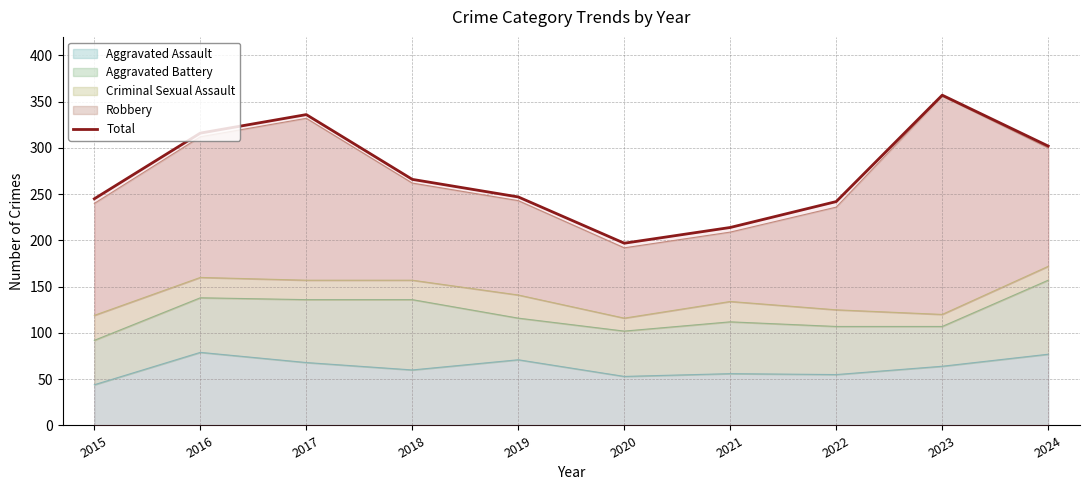

Reading left to right, transcribe all the data shown in this chart.

245	316	336	266	247	197	214	242	357	302